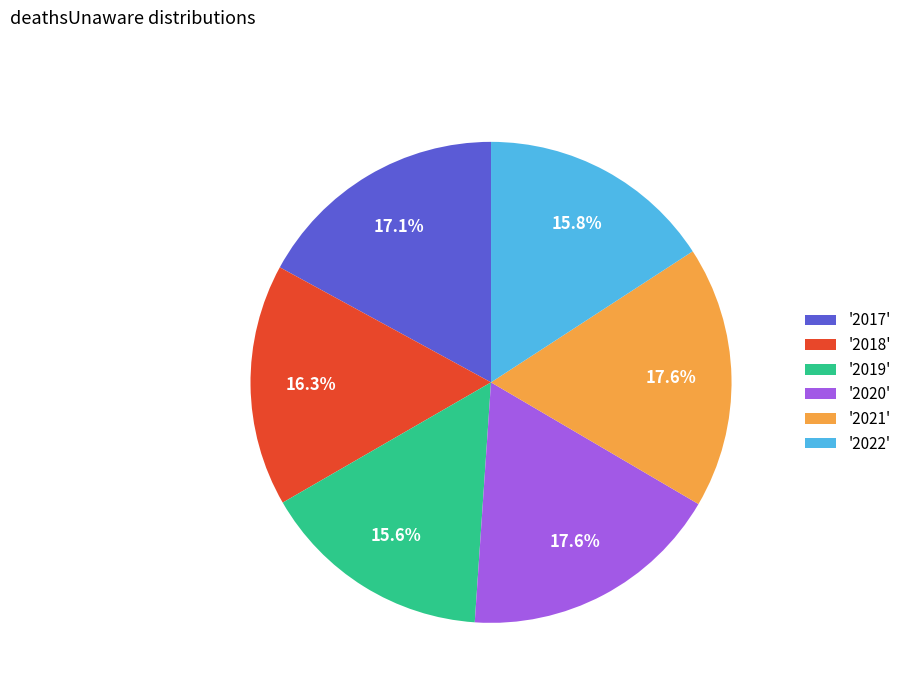

Does '2018' account for over 50% of the chart?

No